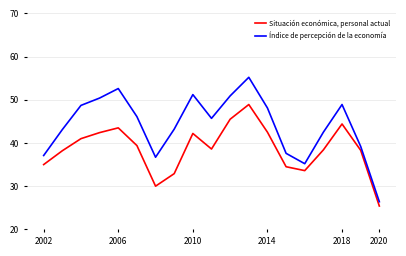

True or false: Situación económica, personal actual and Índice de percepción de la economía intersect in this chart.

False